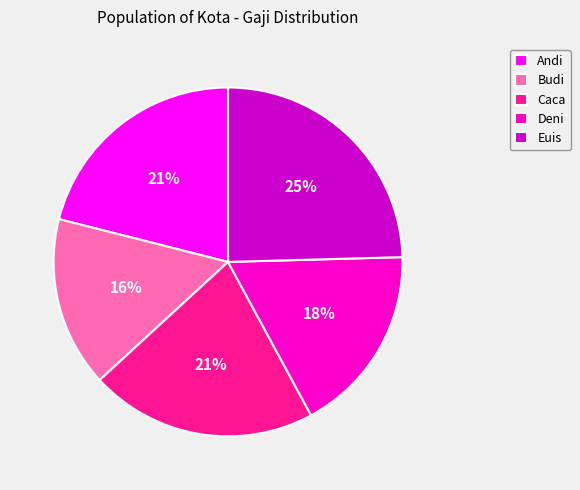

Is the sum of Deni and Caca greater than half?

No